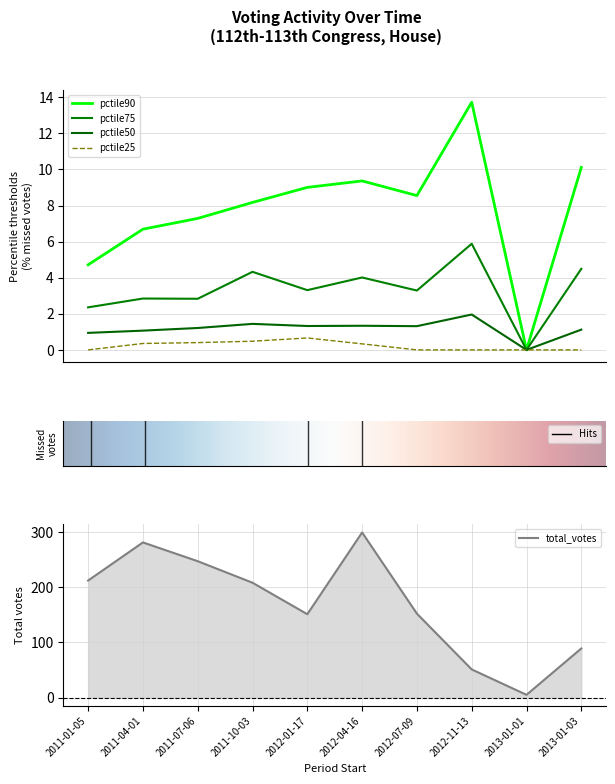

How many values in the total_votes series exceed 208?

4